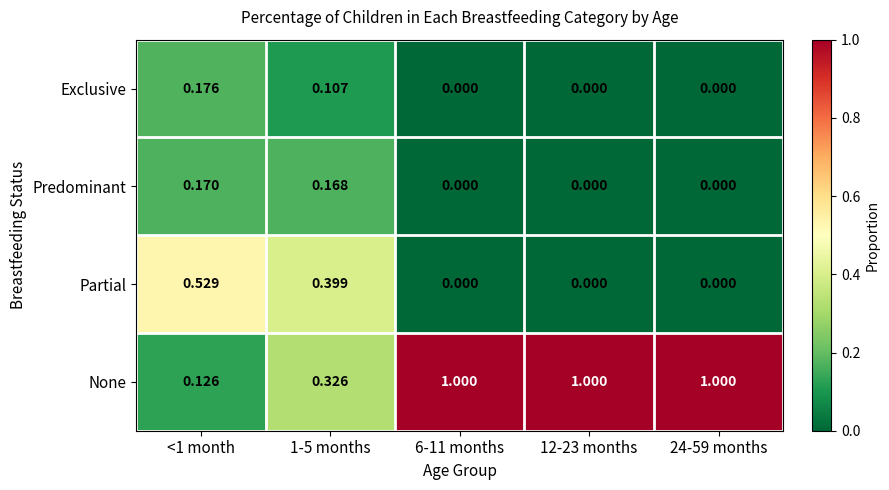

Which series has the widest spread of values?

None